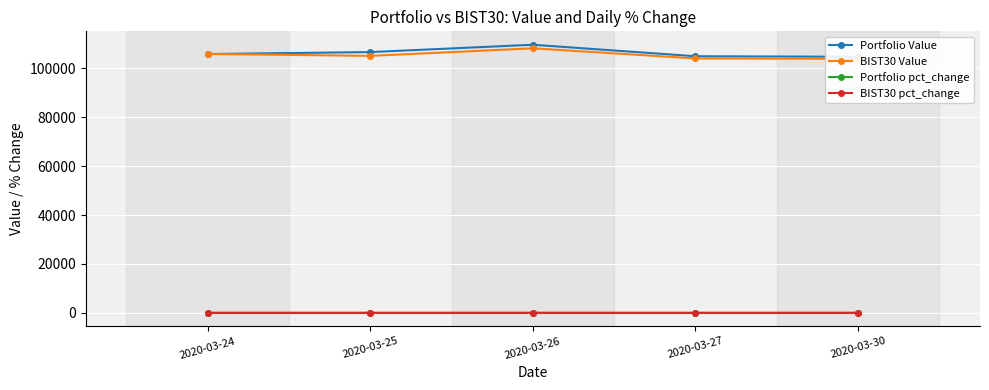

Which series has the largest range (max minus min)?

Portfolio Value